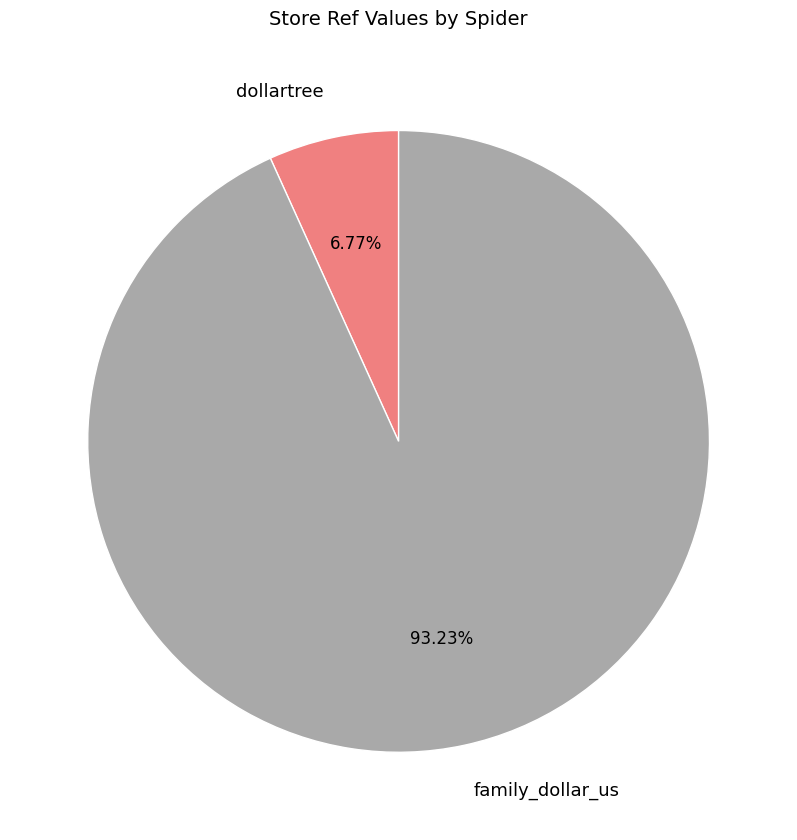

Which slice is the largest?

family_dollar_us